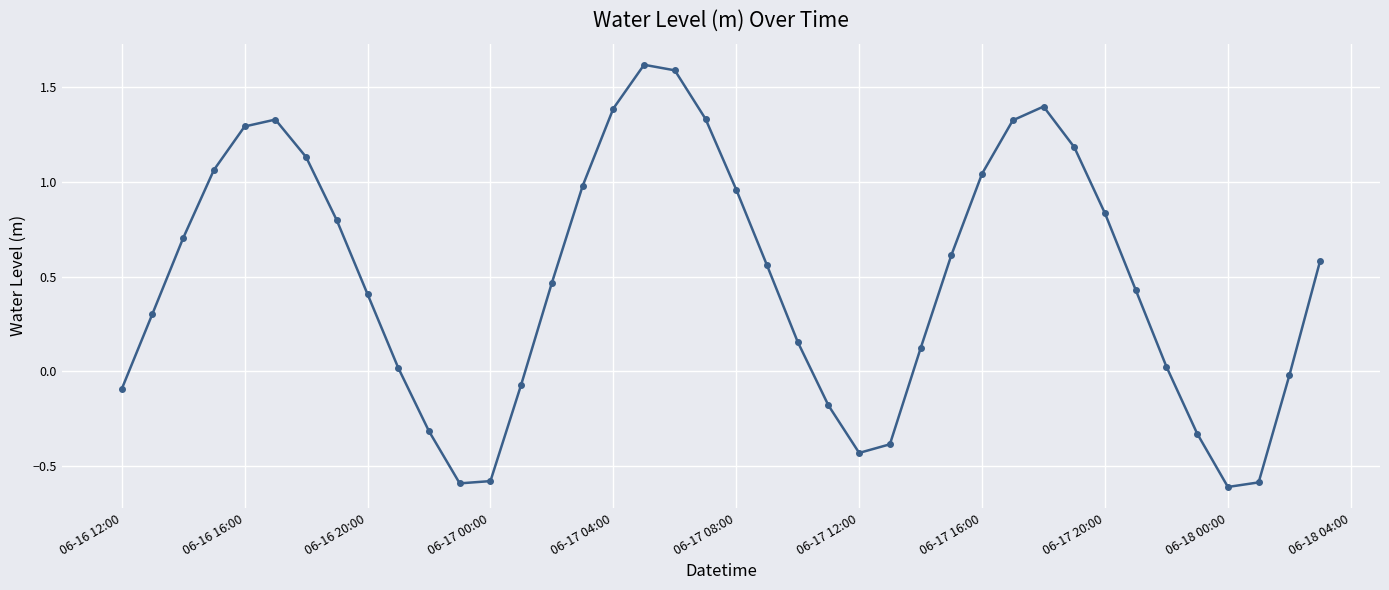

How many interior local peaks (higher than both neighbors) does the data have?

3